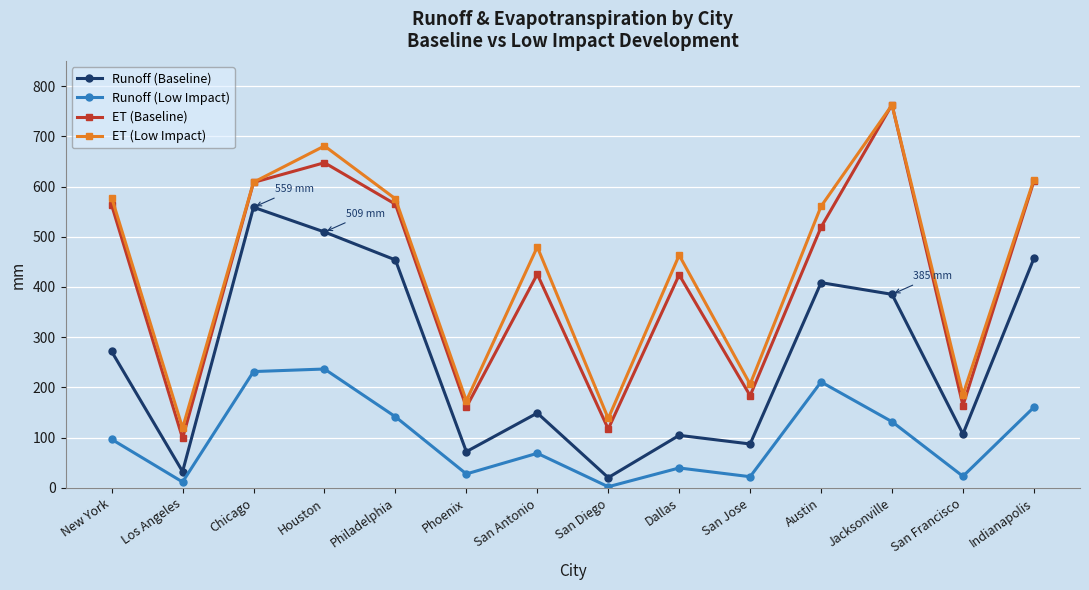

Does the chart have visible grid lines?

Yes